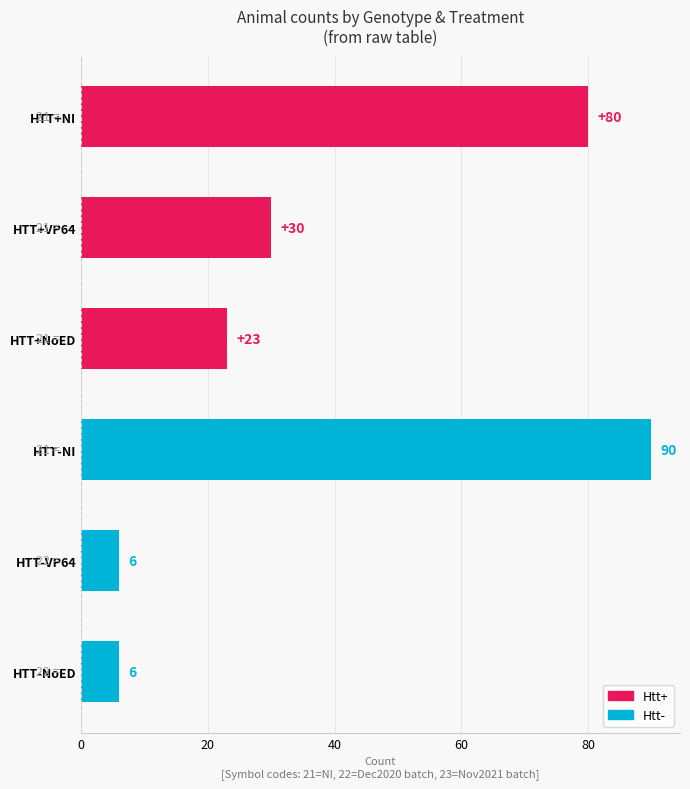

What is the sum of all values?

235